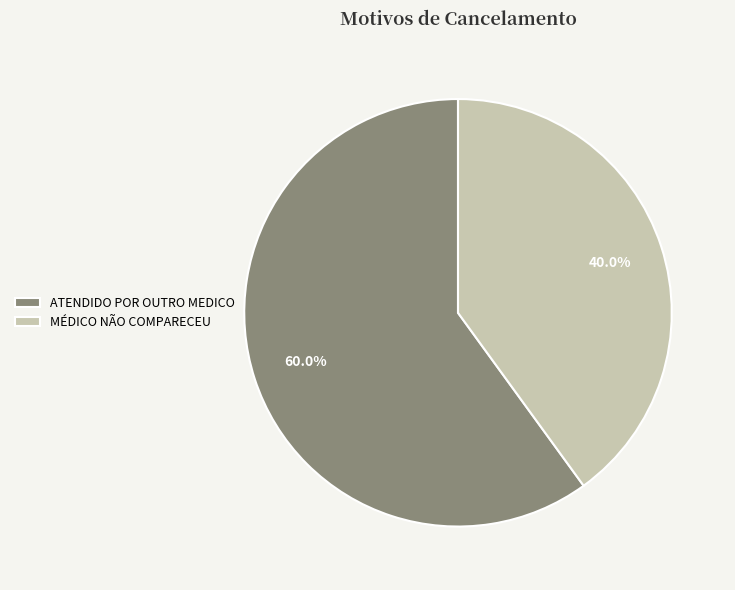

Does any single category account for the majority?

Yes